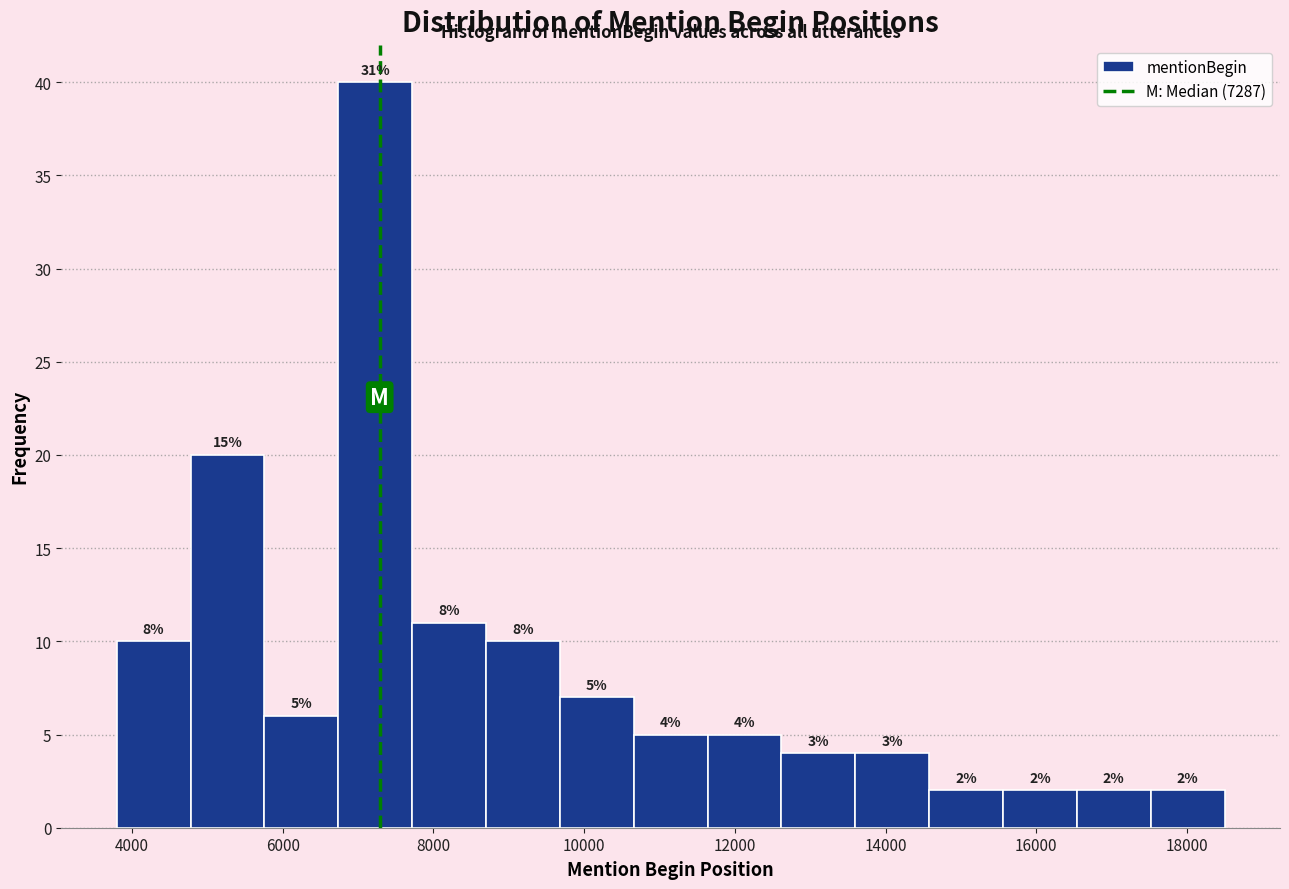

Over which range of the x-axis is the bar tallest?

6800 to 7800